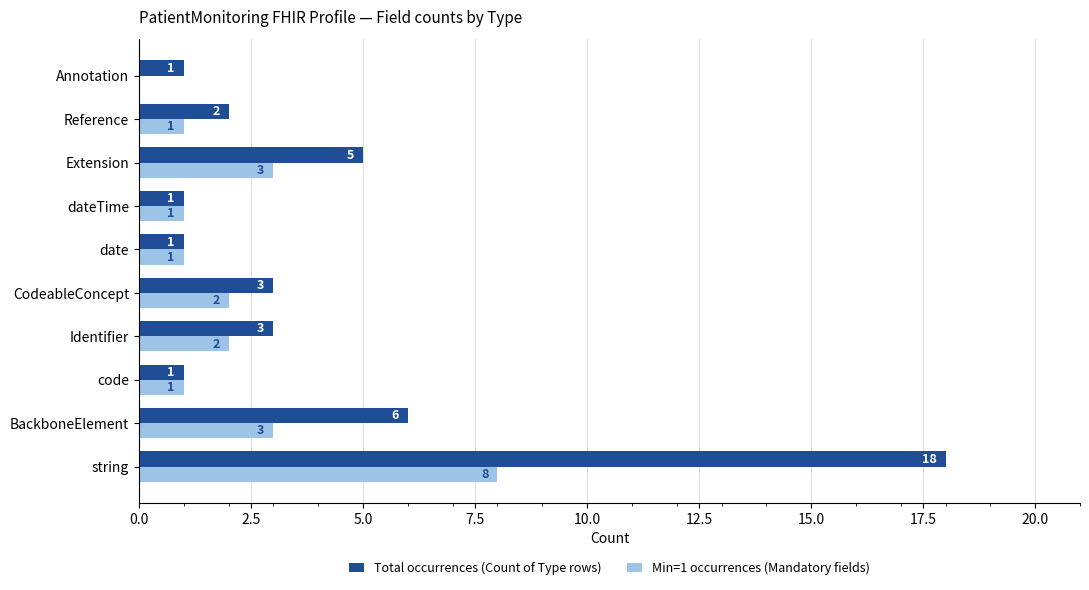

At which category is the sum across all series the highest?

string